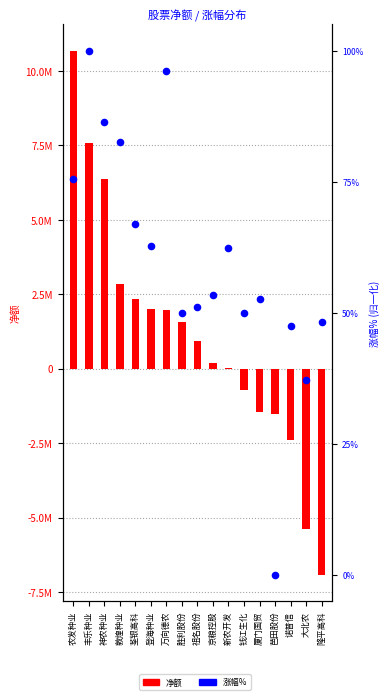

Is the value of 涨幅% at 农发种业 greater than the value of 净额 at 大北农?

Yes